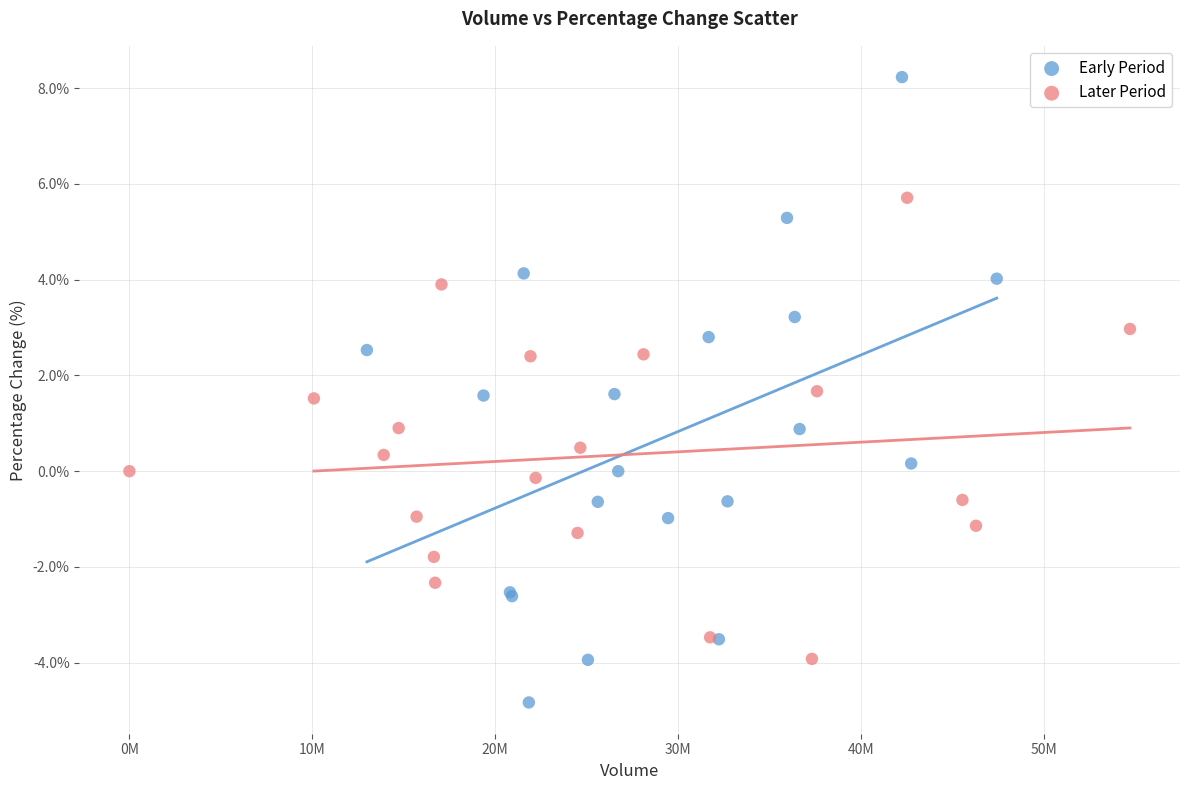

What are all the series names shown in the legend?

Early Period, Later Period